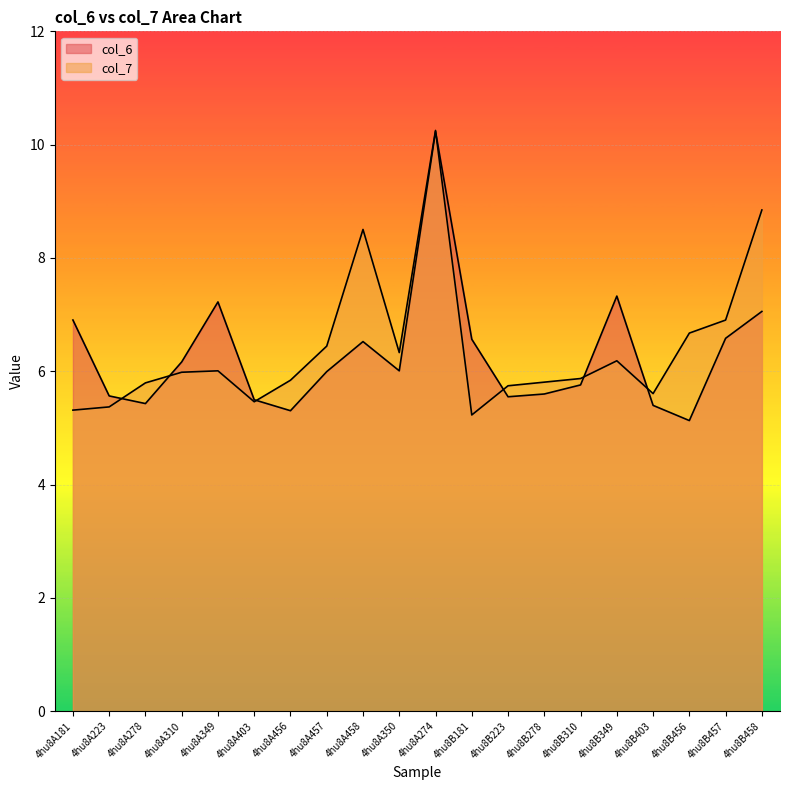

Is it true that col_7 equals 3.4 at 4hu8B456?

False